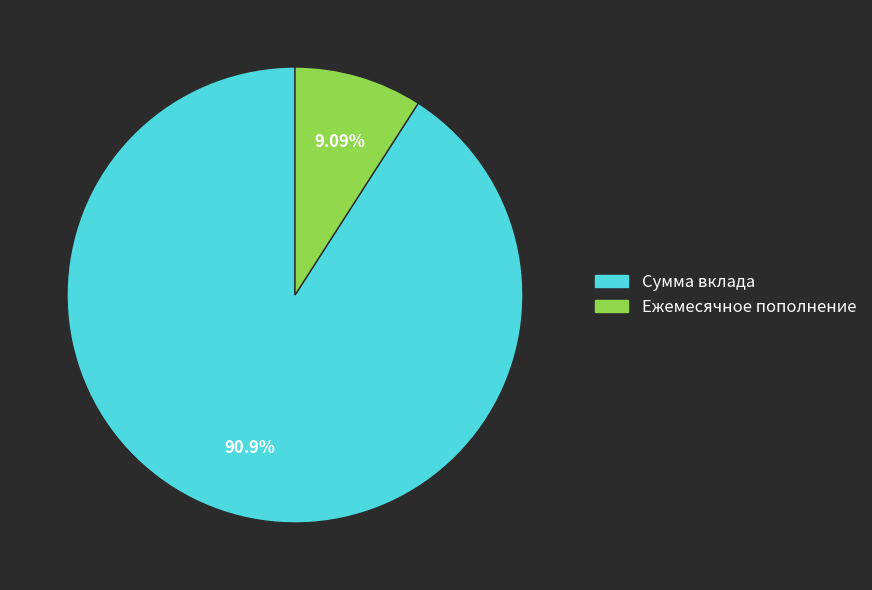

Does Сумма вклада account for over 50% of the chart?

Yes